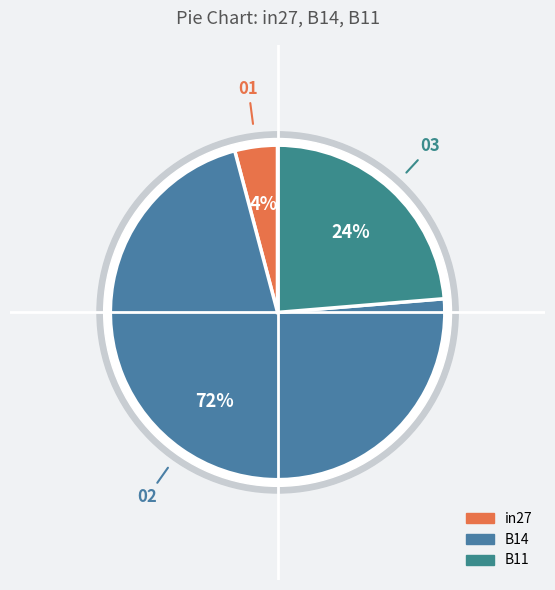

What is the largest slice in the pie chart?

B14